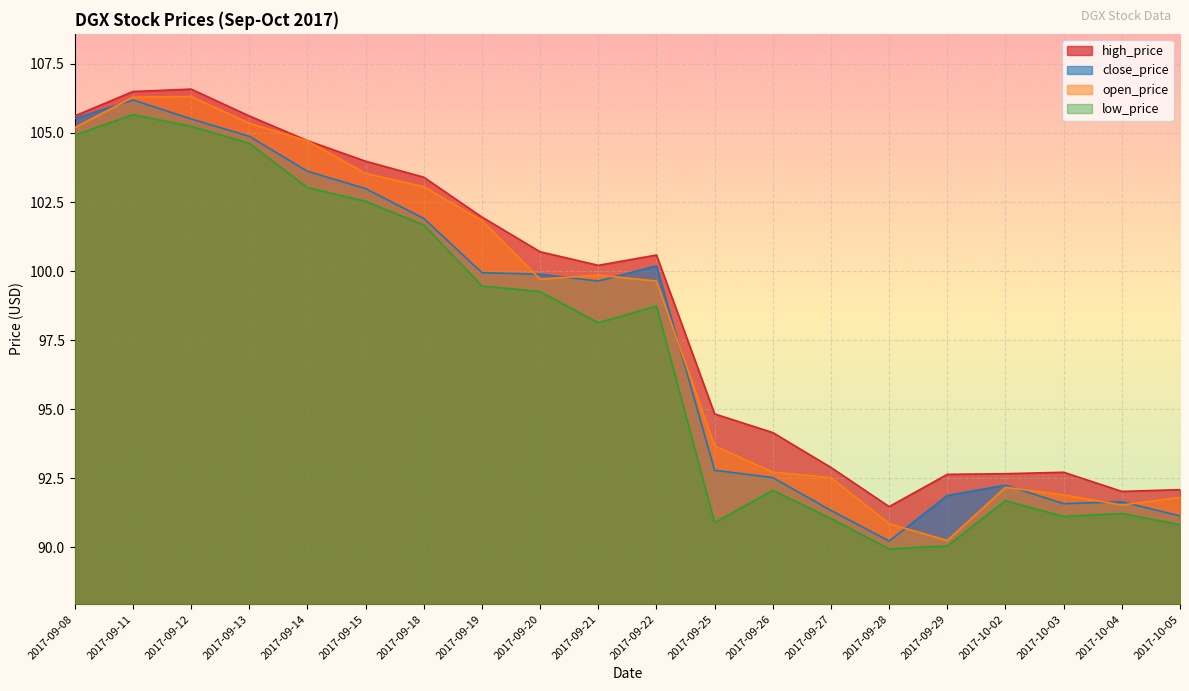

List the series in order of their peak value, highest first.

high_price, open_price, close_price, low_price